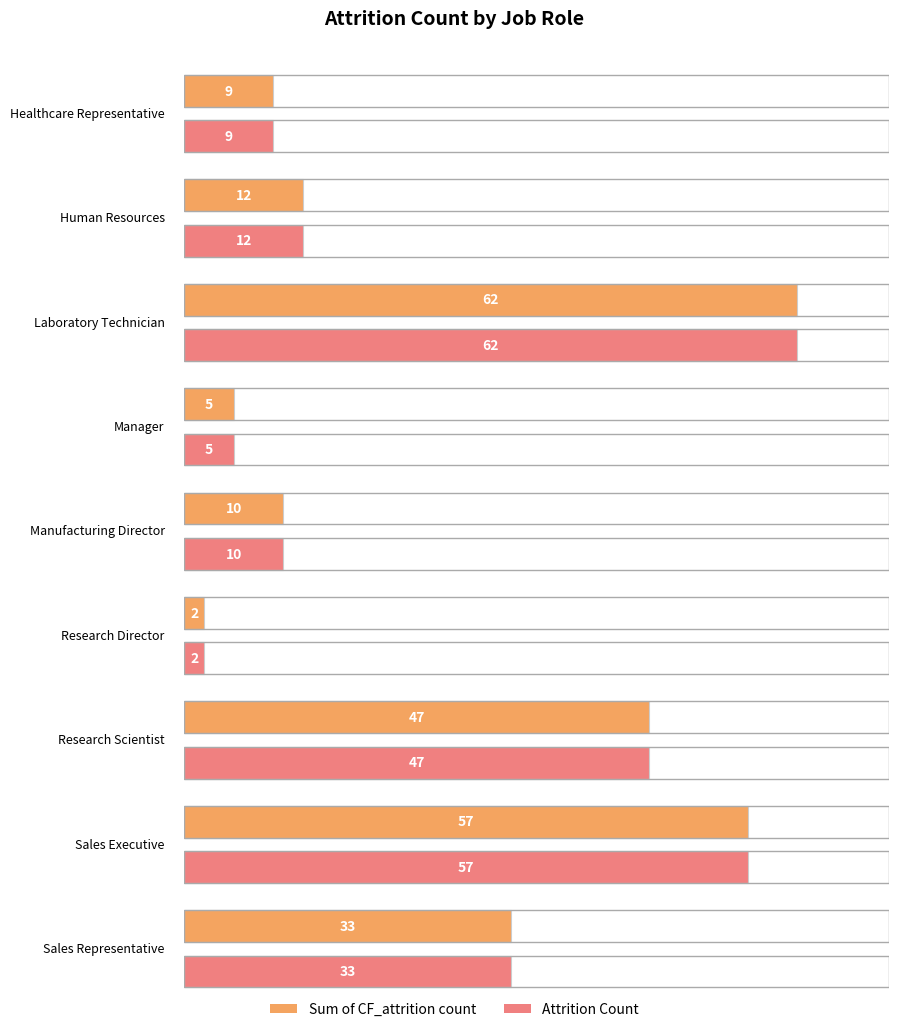

At how many categories does at least one series exceed 43?

3